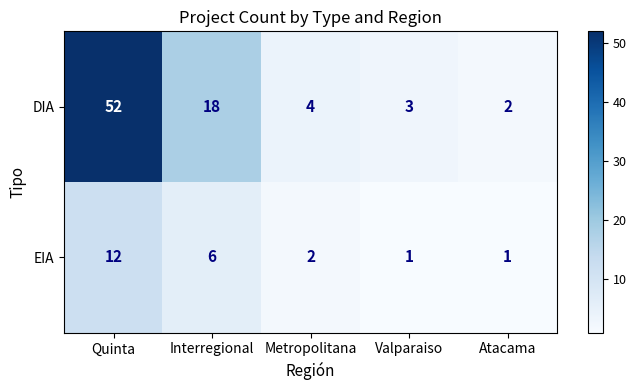

Which series has the largest range (max minus min)?

DIA